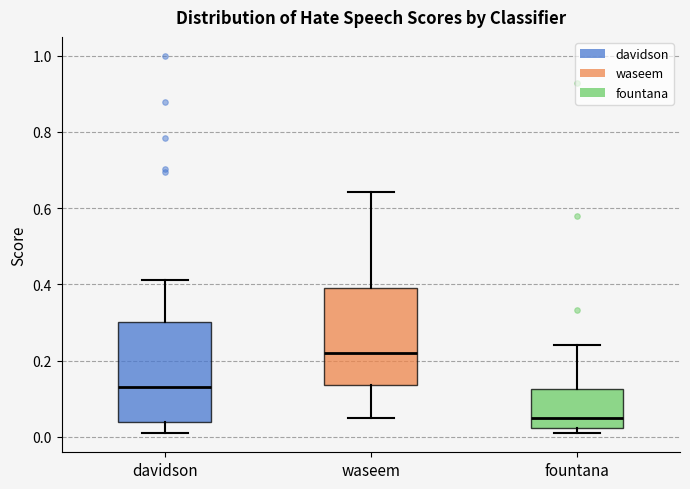

Where does the median line of the box for davidson sit on the y-axis? The values are not printed on the chart, so give them approximately, as read against the axis.

0.14